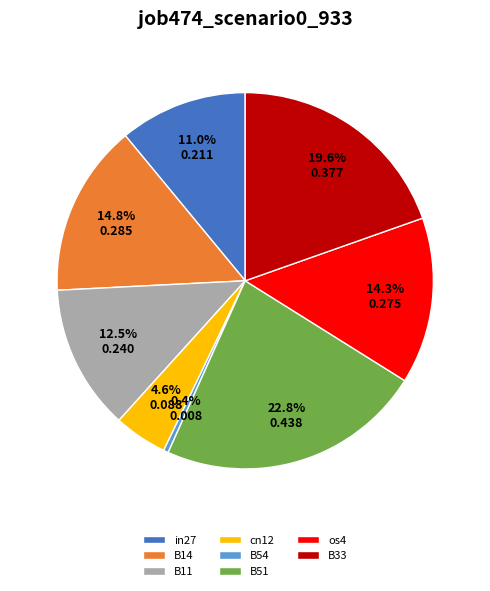

Which category has the smallest portion of the pie?

B54